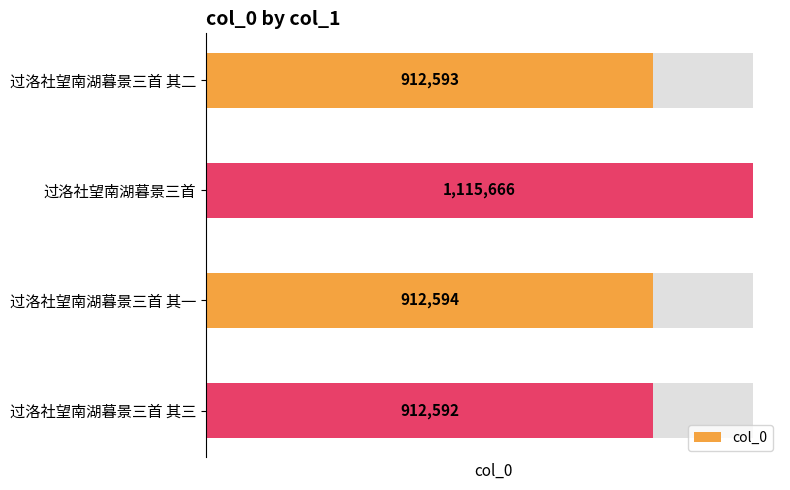

Are the bars horizontal?

Yes